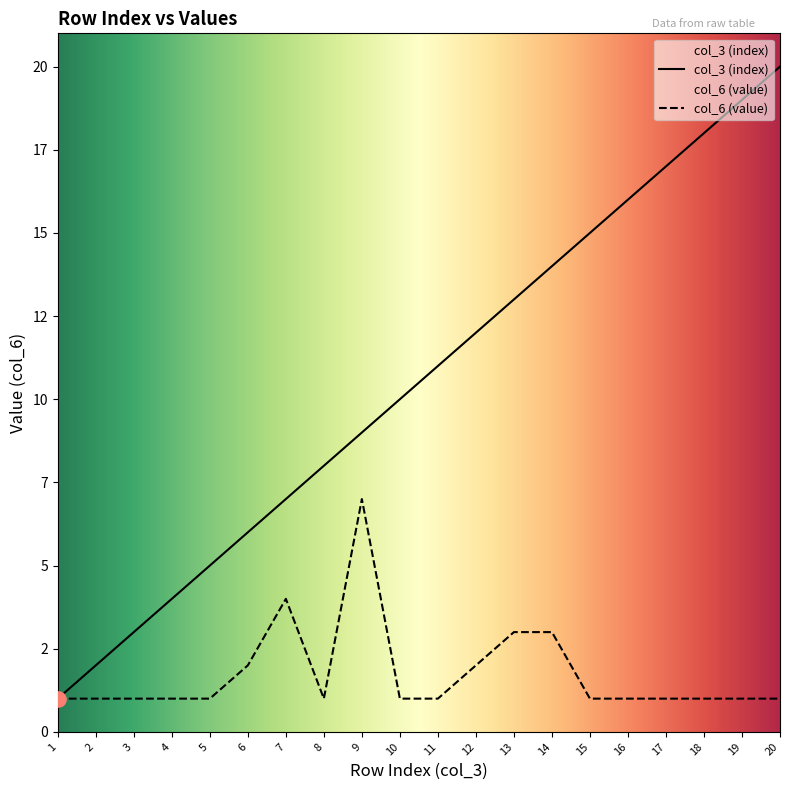

Which series contains the lowest Y value?

col_3 (index)